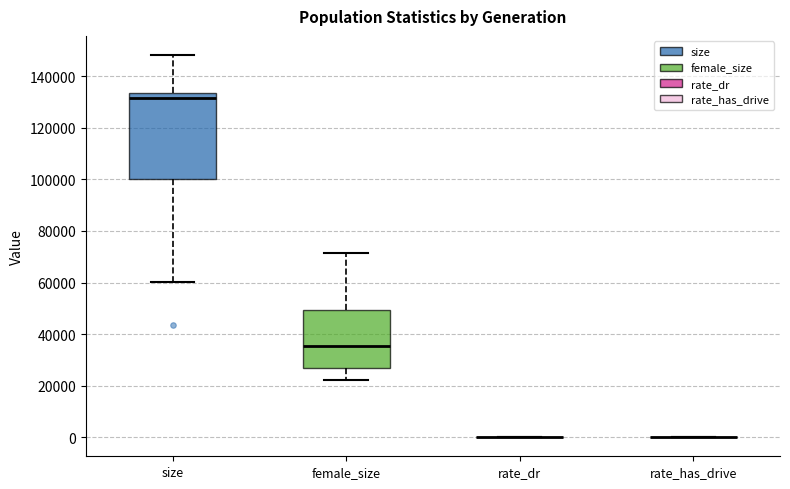

Reading left to right, read every box against the y-axis: the position of its median line, the range the box covers, and the ends of its whiskers. The values are not printed on the chart, so give them approximately, as read against the axis.

size: median 132000, box 100000 to 134000, whiskers 60000 to 148000
female_size: median 36000, box 28000 to 50000, whiskers 22000 to 72000
rate_dr: box collapsed to a line at 0, whiskers 0 to 0
rate_has_drive: box collapsed to a line at 0, whiskers 0 to 0